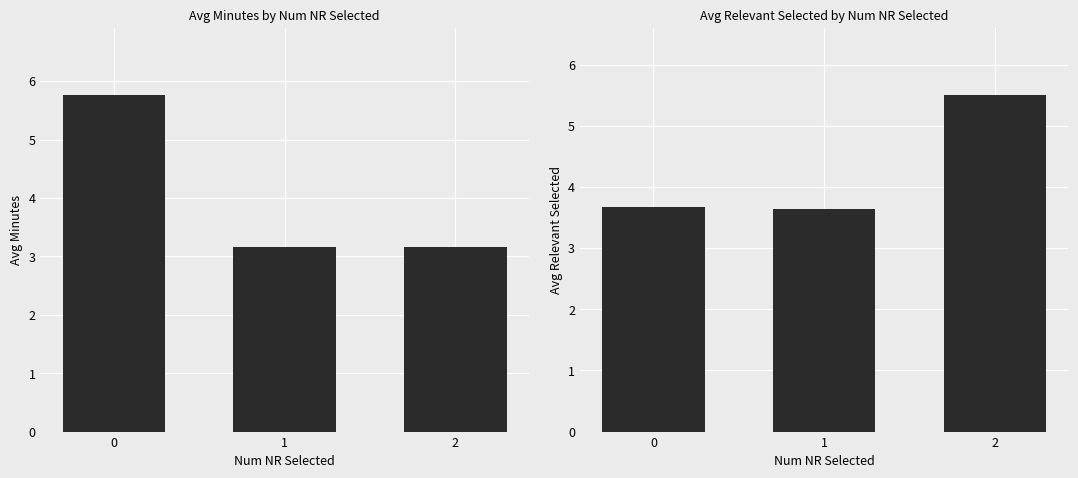

Rank the categories by Avg Relevant Selected value from highest to lowest.

2, 0, 1